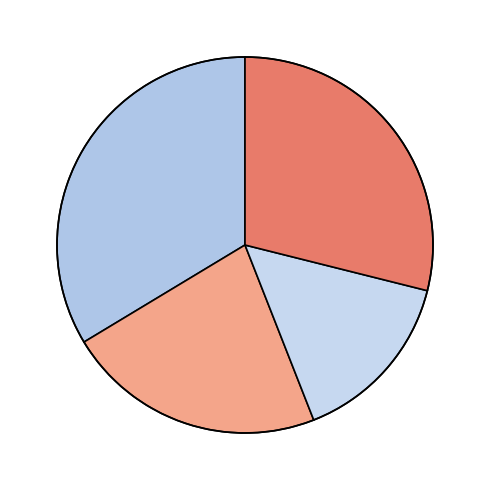

The 1 slice represents 34% of the pie. True or false?

True